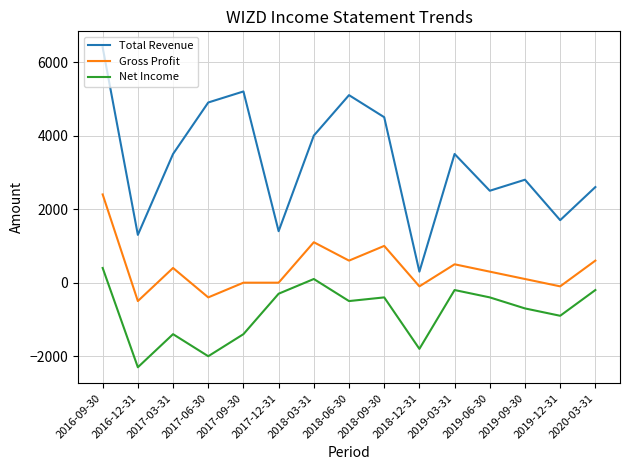

What is the minimum value for Gross Profit?

-500